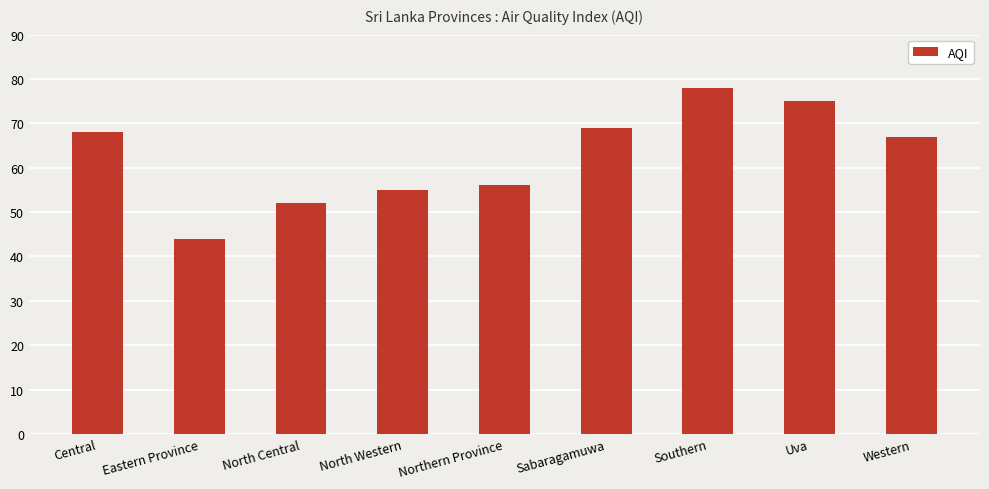

Reading left to right, extract all data points from this chart.

Central=68	Eastern Province=44	North Central=52	North Western=55	Northern Province=56	Sabaragamuwa=69	Southern=78	Uva=75	Western=67